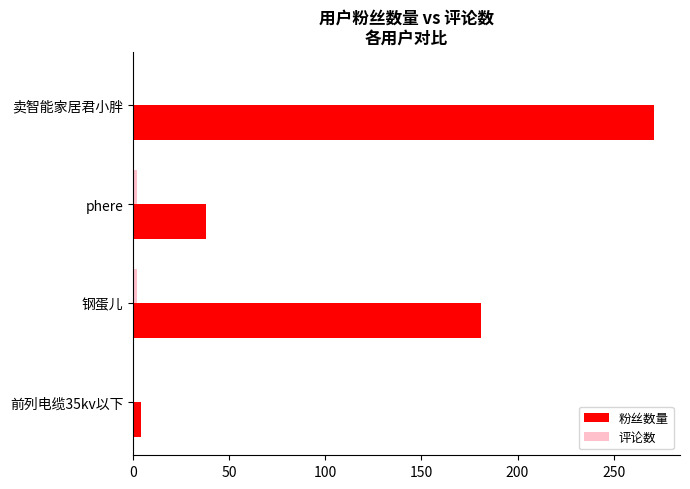

Which series changed the most between 钢蛋儿 and 卖智能家居君小胖?

粉丝数量